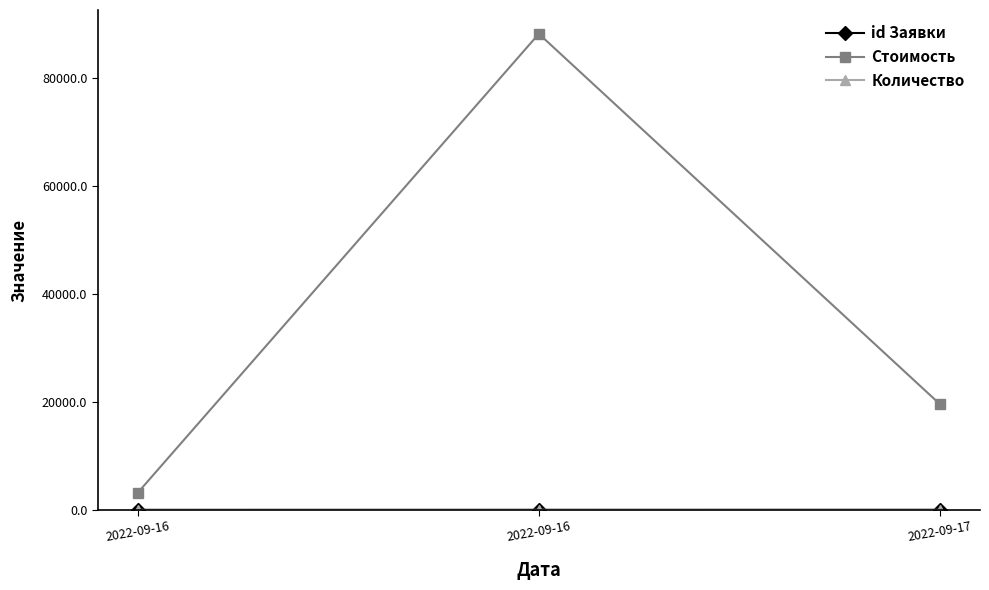

Count the number of categories in the chart.

3